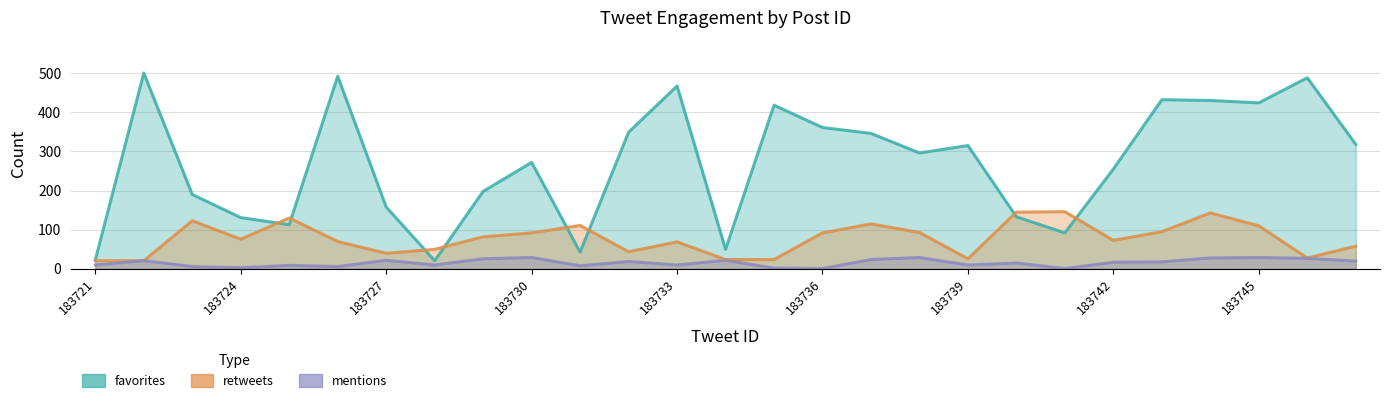

True or false: favorites and retweets intersect in this chart.

True